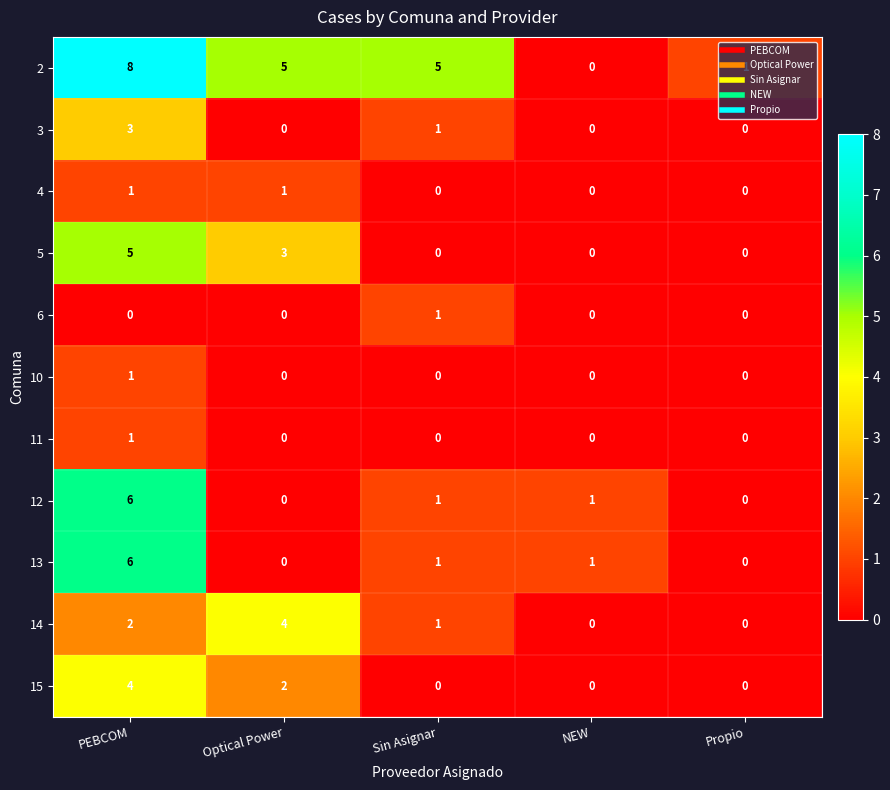

The 3 series shows 1 at Sin Asignar. True or false?

True